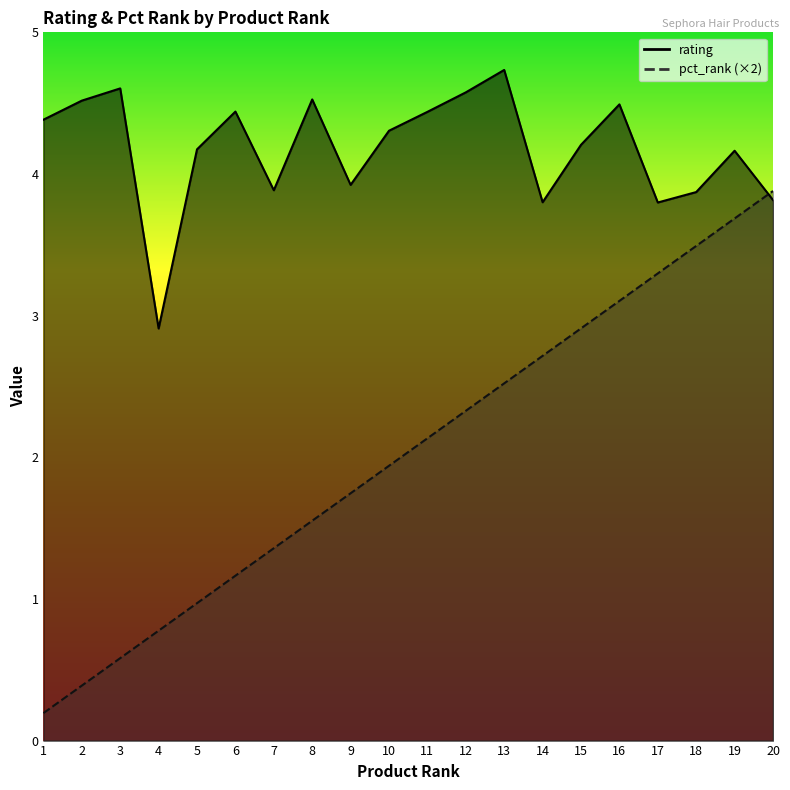

What is the sum of all pct_rank values?

40.7